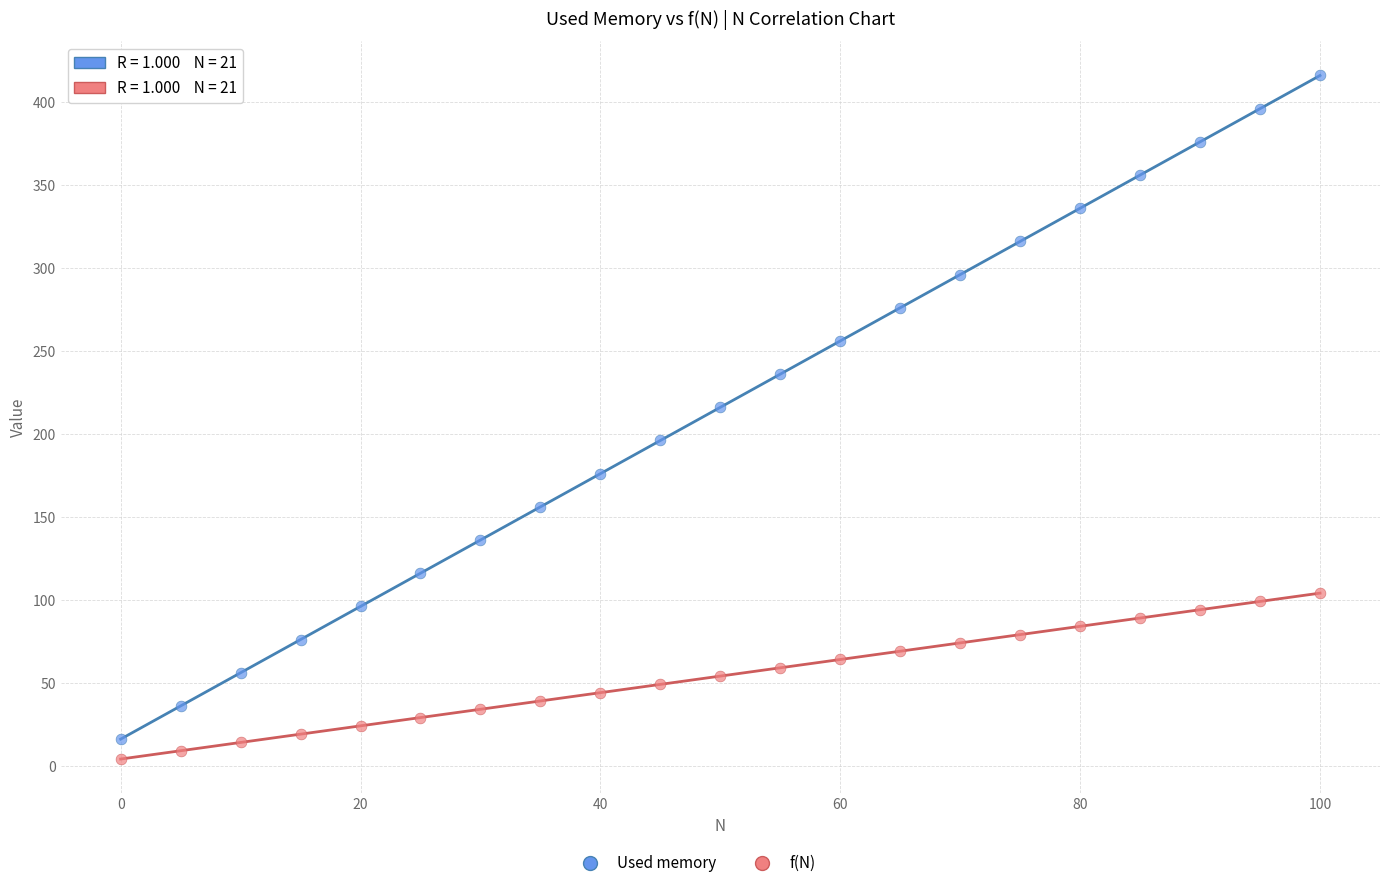

Which series has the widest spread of Y values?

Used memory